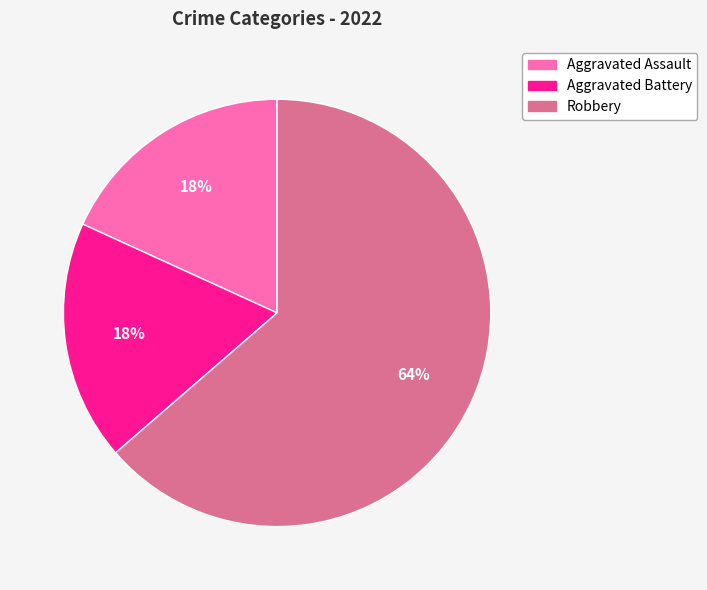

To the nearest percent, what is the average slice percentage?

33%